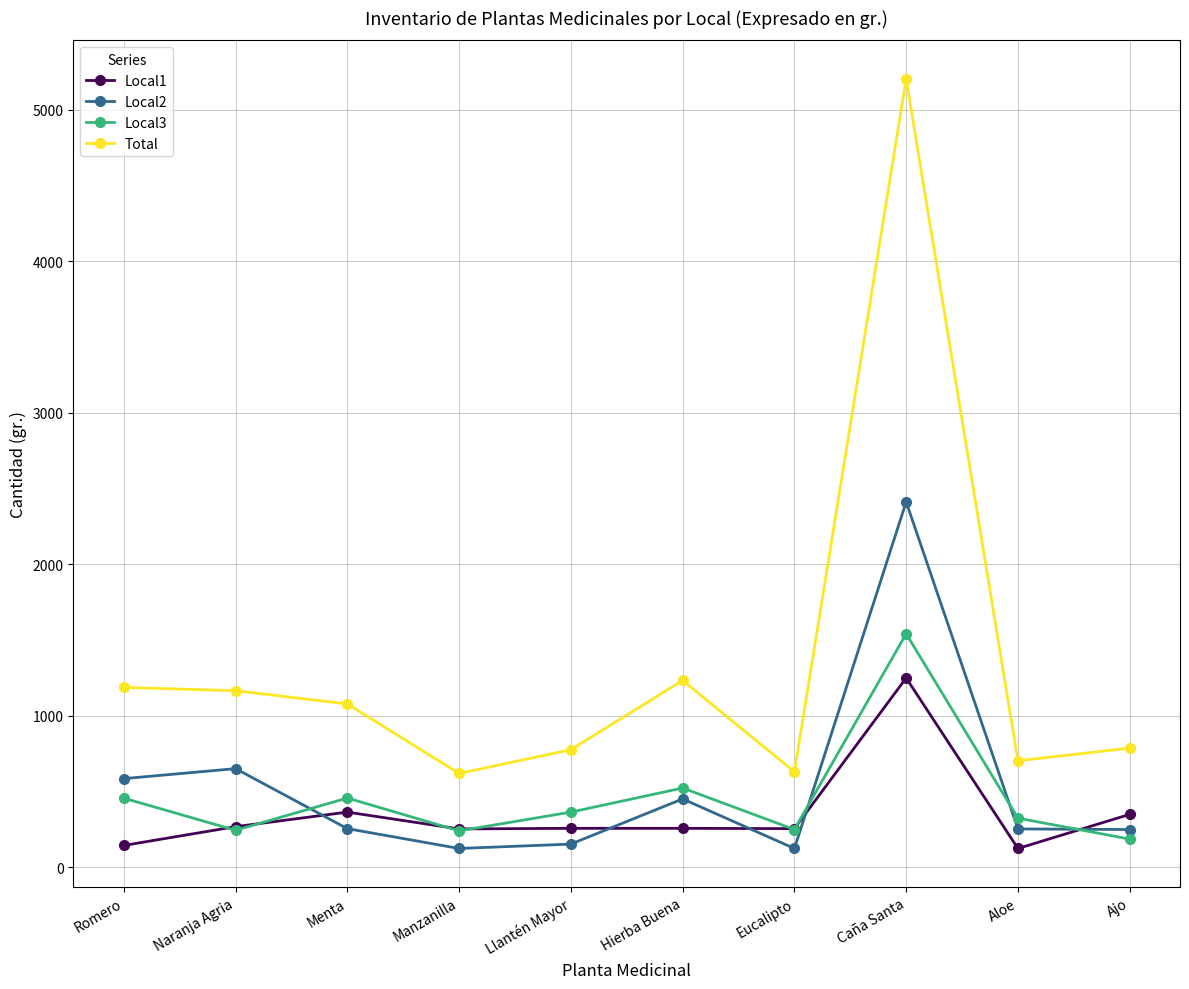

Is the value of Local3 at Caña Santa greater than the value of Total at Eucalipto?

Yes